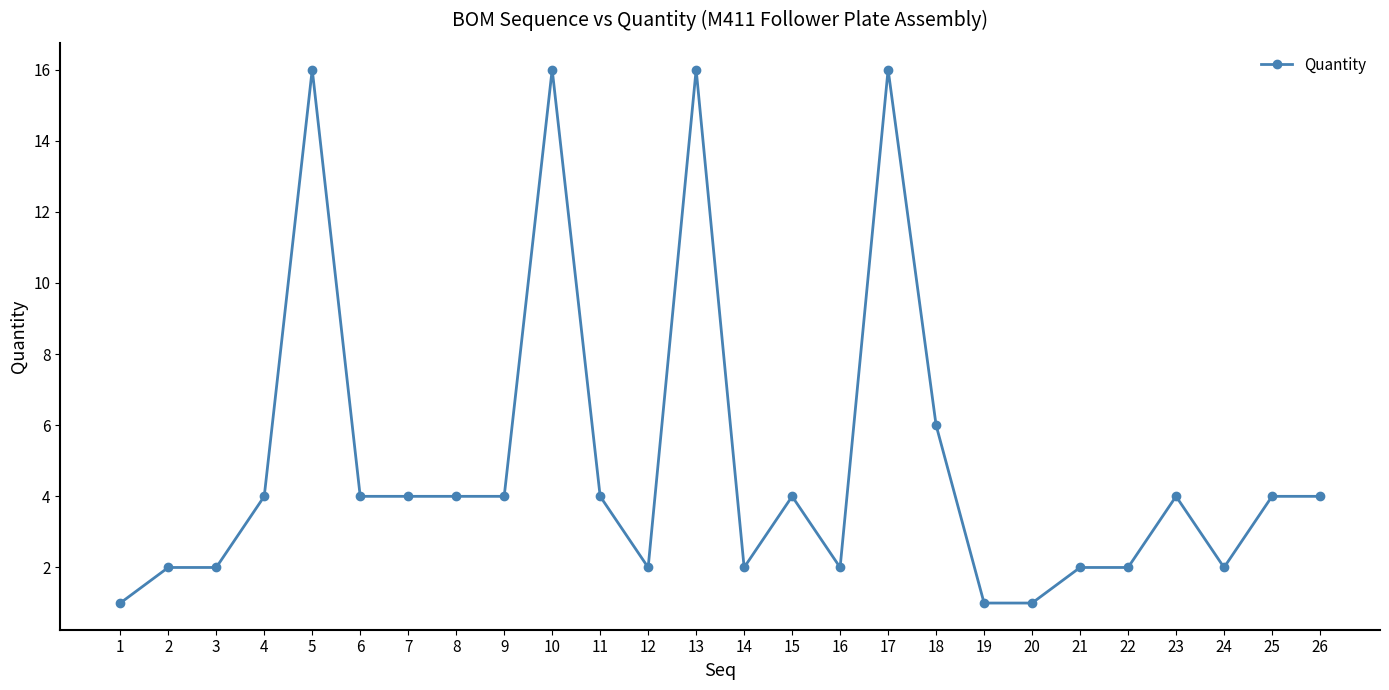

The value at 24 is 2. True or false?

True